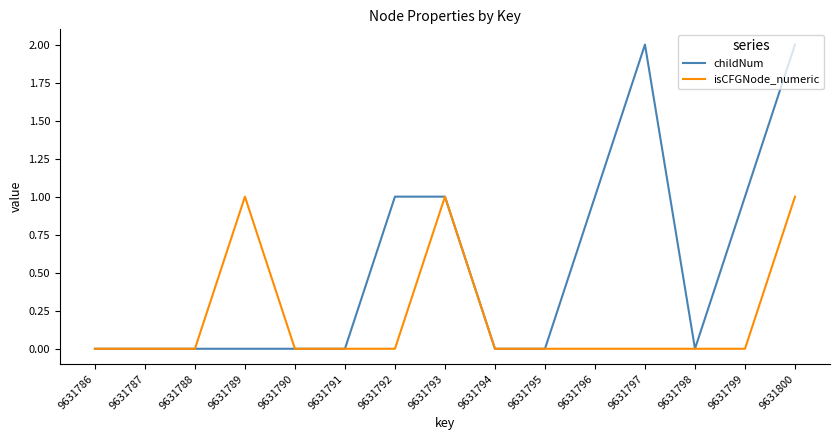

Which series has the largest range (max minus min)?

childNum